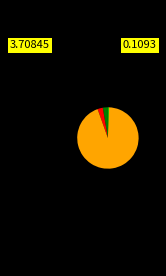

Does any single category account for the majority?

Yes